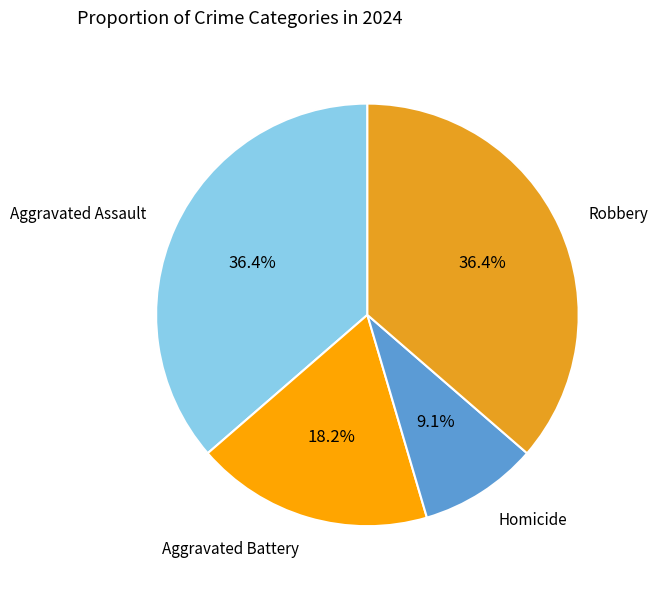

How many segments does this pie chart have?

4